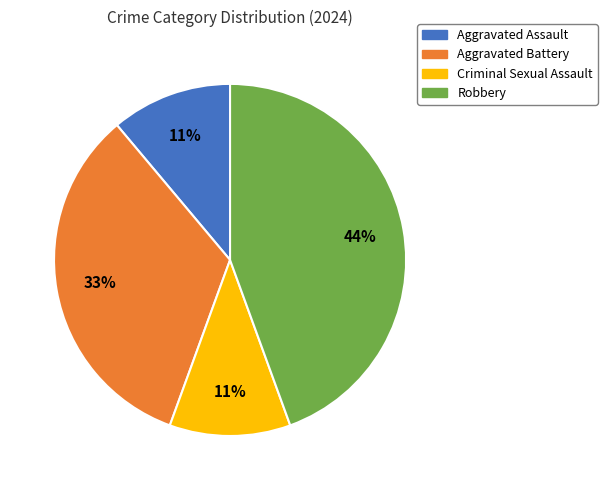

What is the largest slice in the pie chart?

Robbery